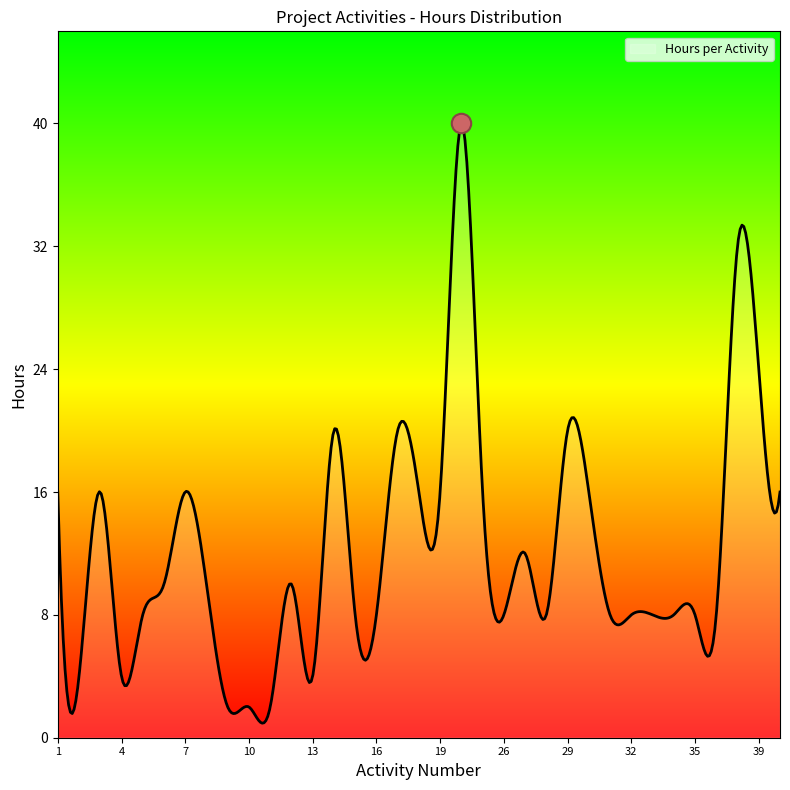

What is the average value?

12.1